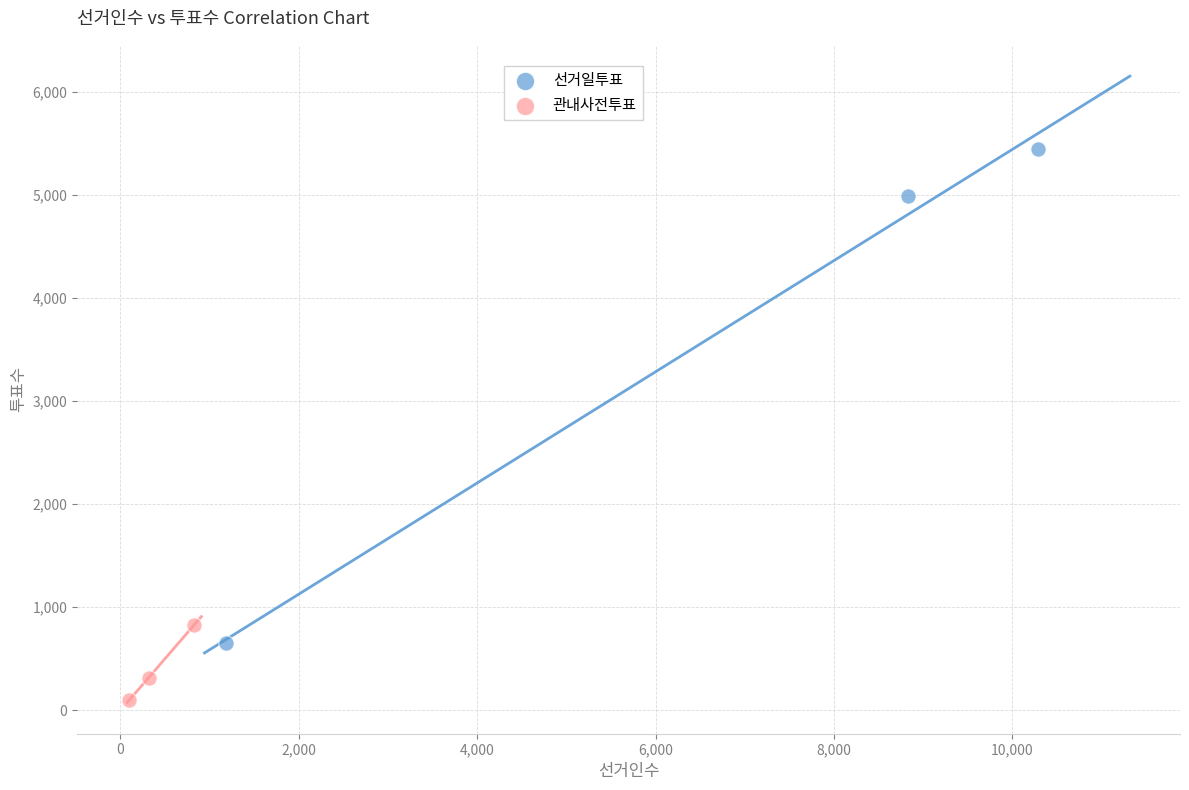

Which series has the largest Y range (max minus min)?

선거일투표